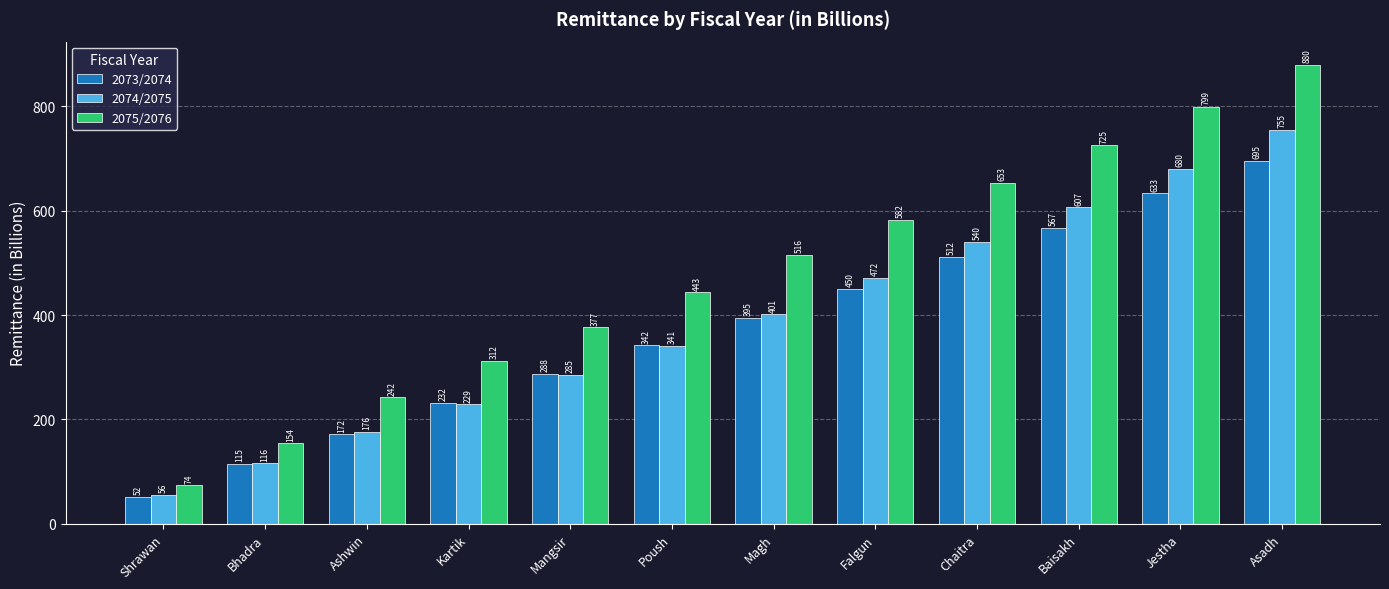

What is the label of the 8th bar from the left?

Falgun